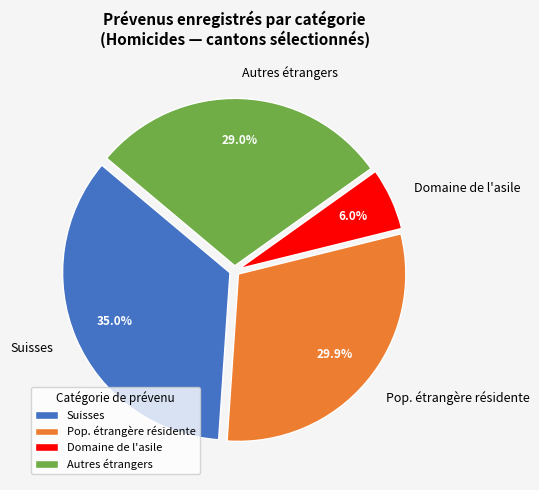

Which slice is the largest?

Suisses